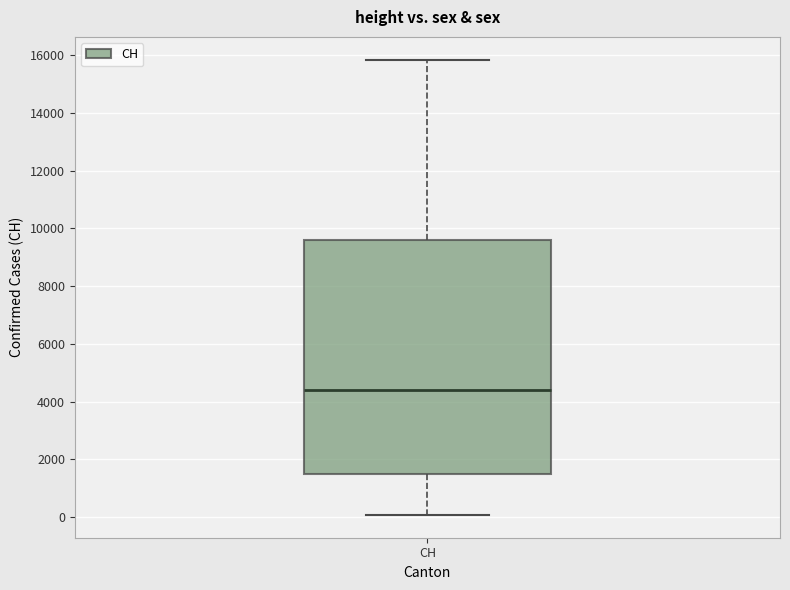

Transcribe this box plot: give where the median line is, the range the box spans, and where the two whiskers end, as read against the y-axis. The values are not printed on the chart, so give them approximately, as read against the axis.

median 4400, box 1400 to 9600, whiskers 0 to 15800